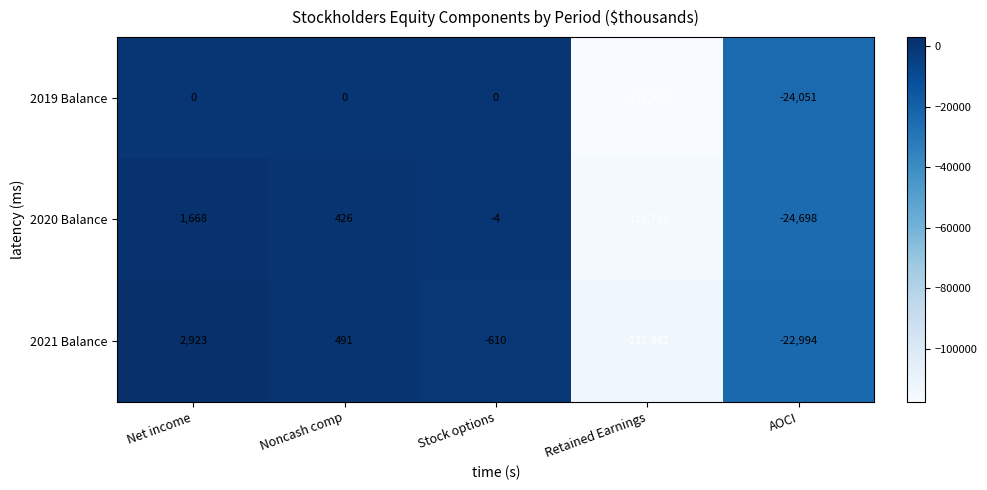

Between Net income and Stock options, which series saw the biggest shift?

2021 Balance